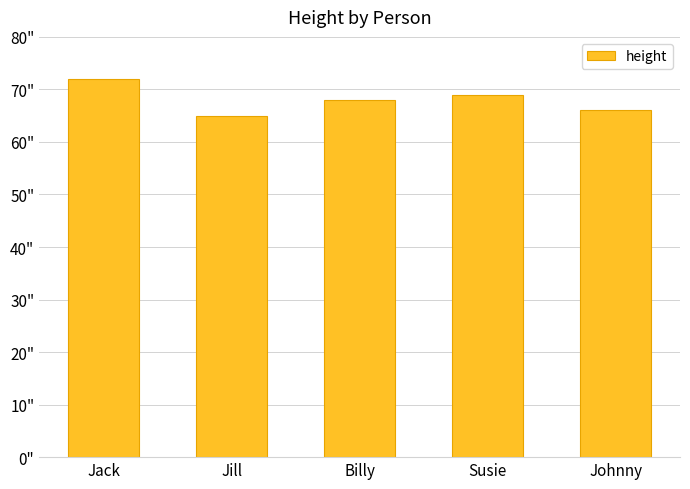

Does the chart contain any negative values?

No